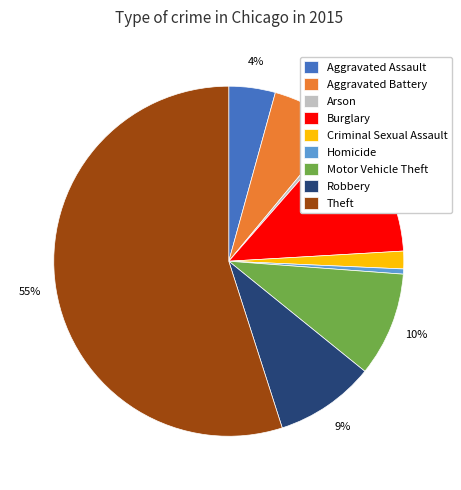

To the nearest percent, what percentage of the pie is Theft?

55%